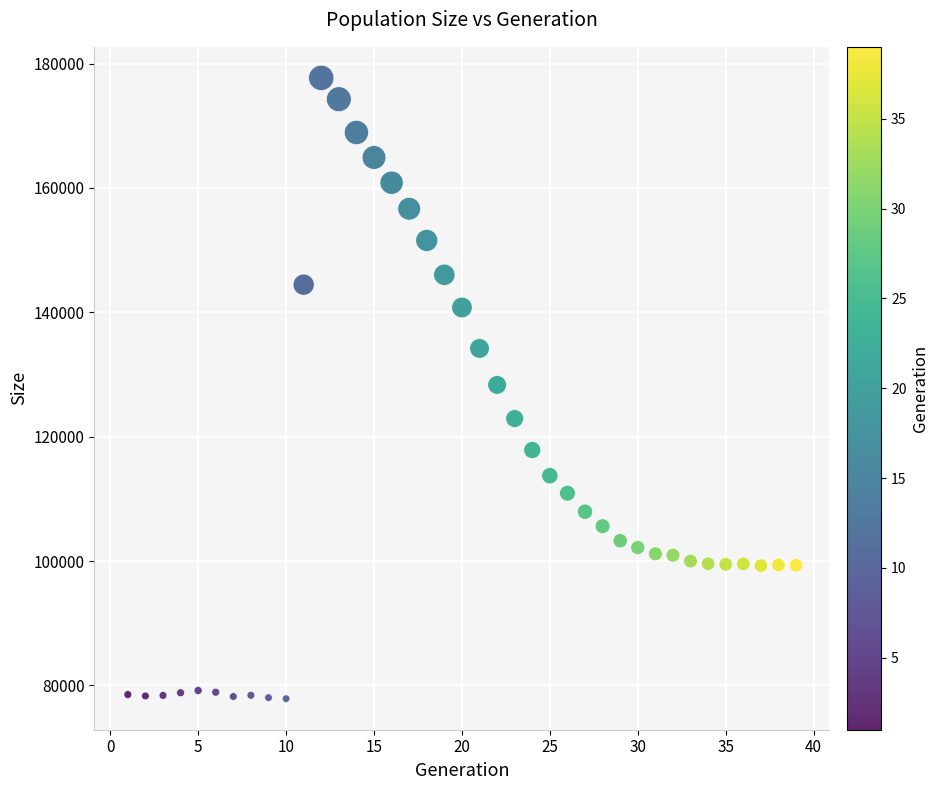

What is the range of Y values (max minus min)?

99833